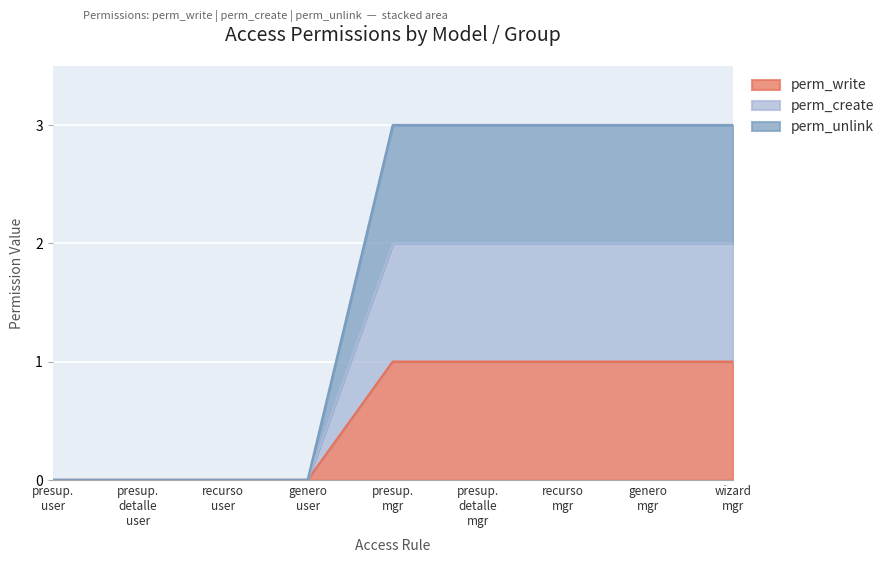

True or false: perm_create has a value of 1 at recurso user.

False